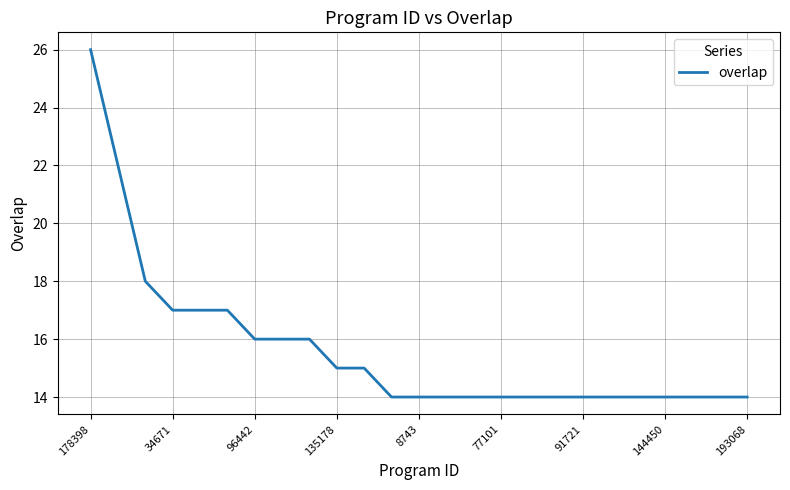

What is the greatest value displayed?

26